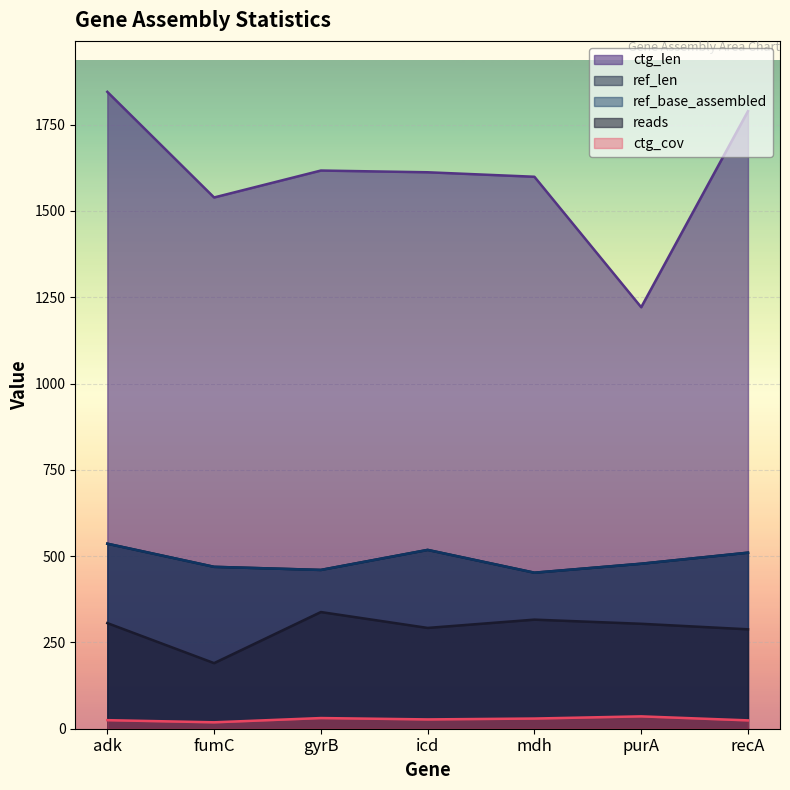

Which category has the highest value in the ctg_cov series?

purA